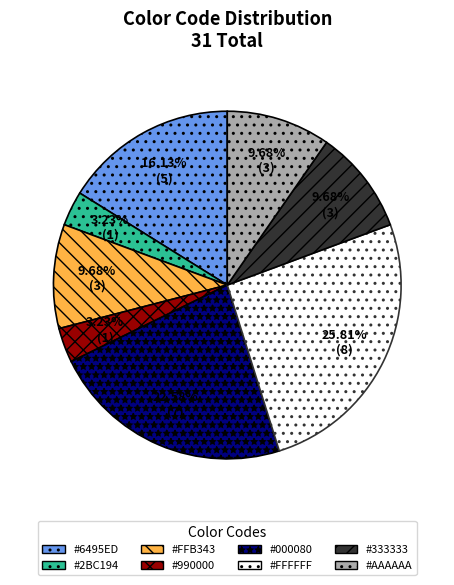

To the nearest percent, what is the difference between the largest and smallest slice percentages?

23%